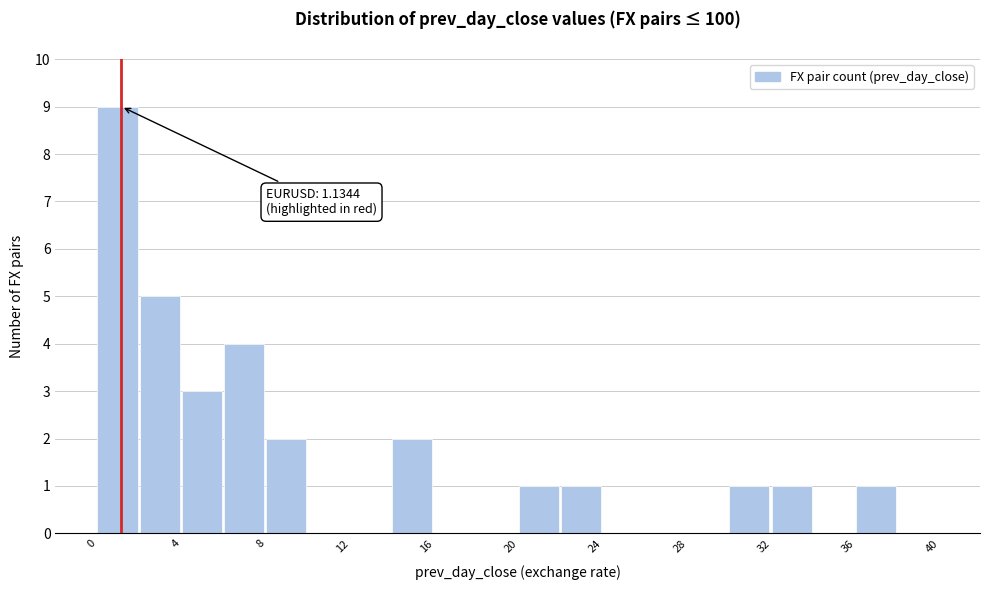

Over which range of the x-axis is the bar tallest?

0 to 2